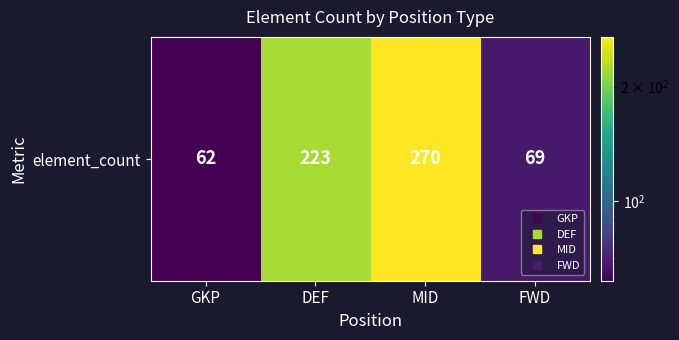

At which category does the chart reach its peak across all series?

MID